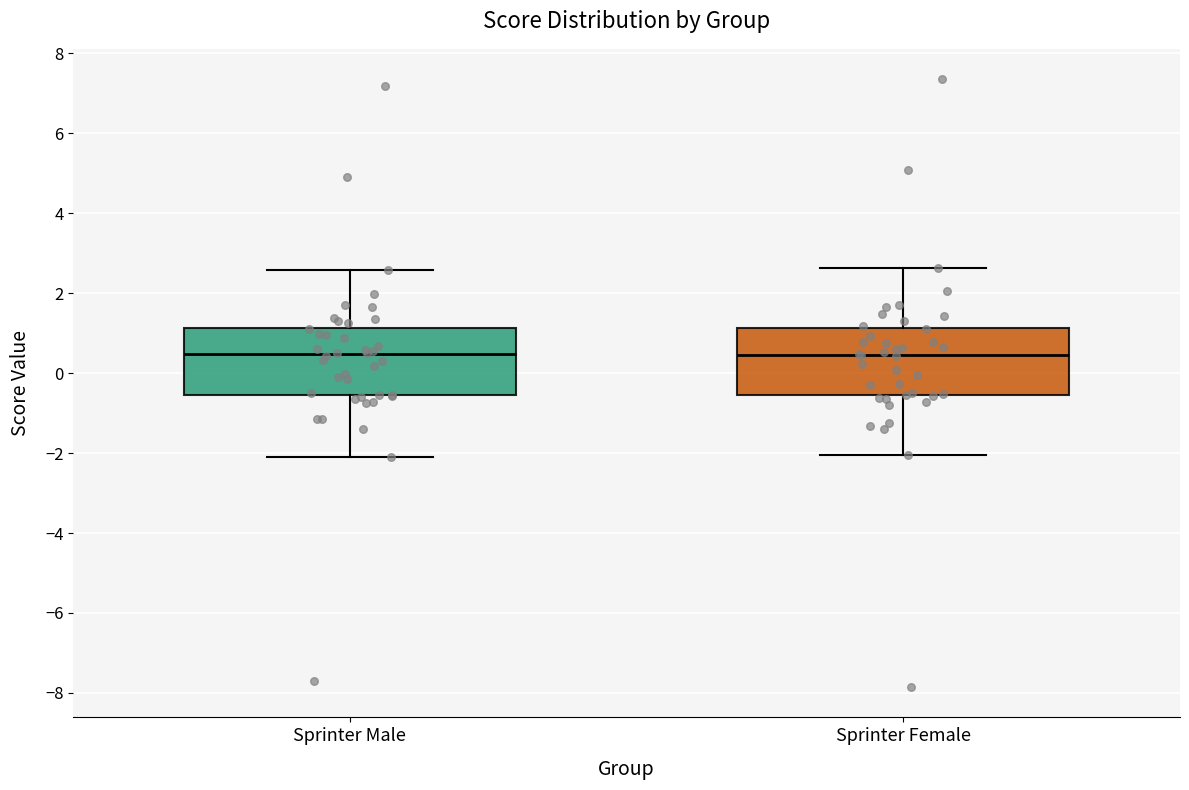

Where does the lower whisker of the box for Sprinter Female end on the y-axis? The values are not printed on the chart, so give them approximately, as read against the axis.

-2.0